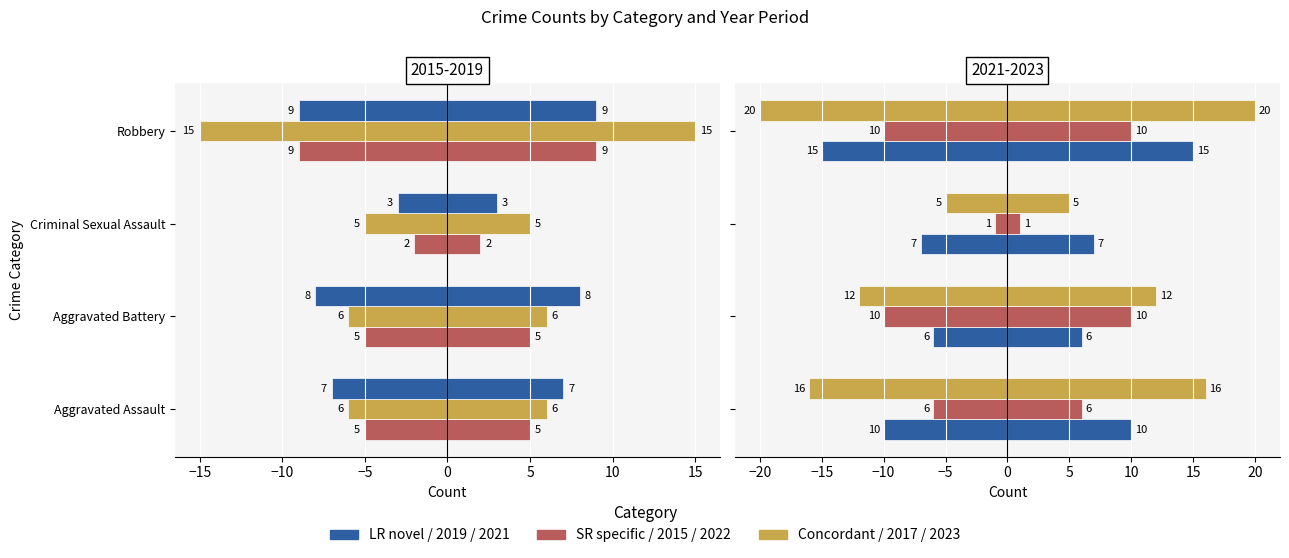

The value of 2017 at Aggravated Assault is -6. True or false?

True